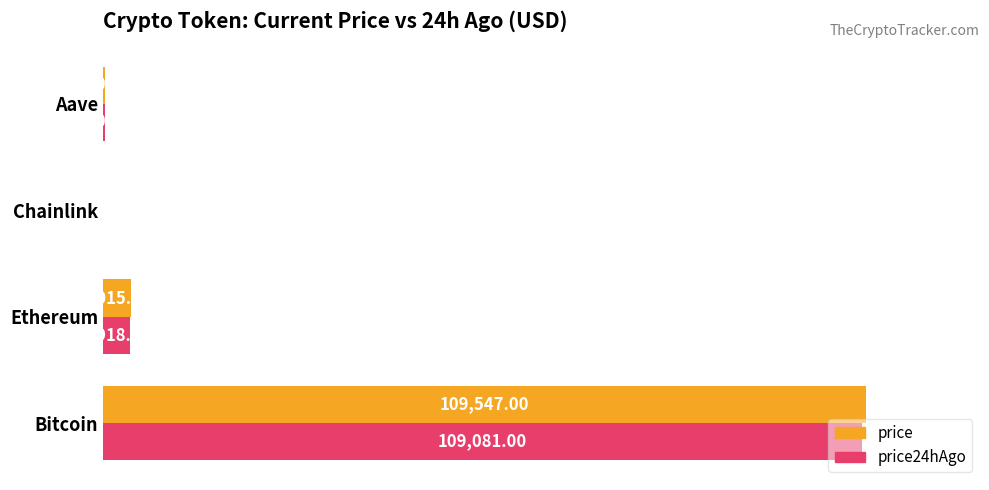

Count the number of categories in the chart.

4